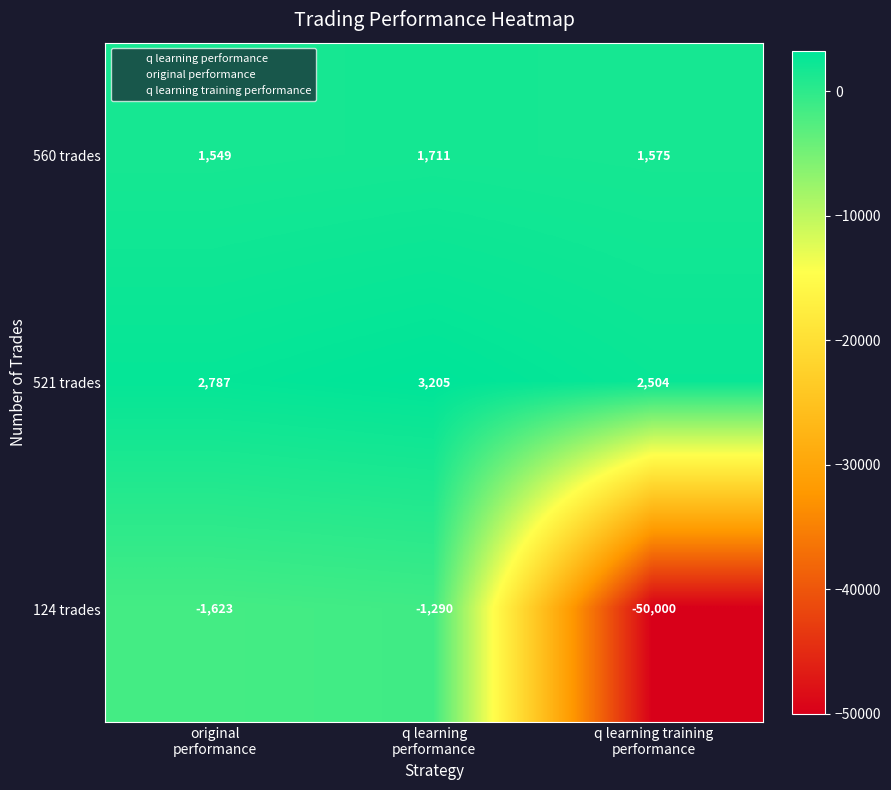

Count the 521 trades values in the range 2504 to 3205.

3